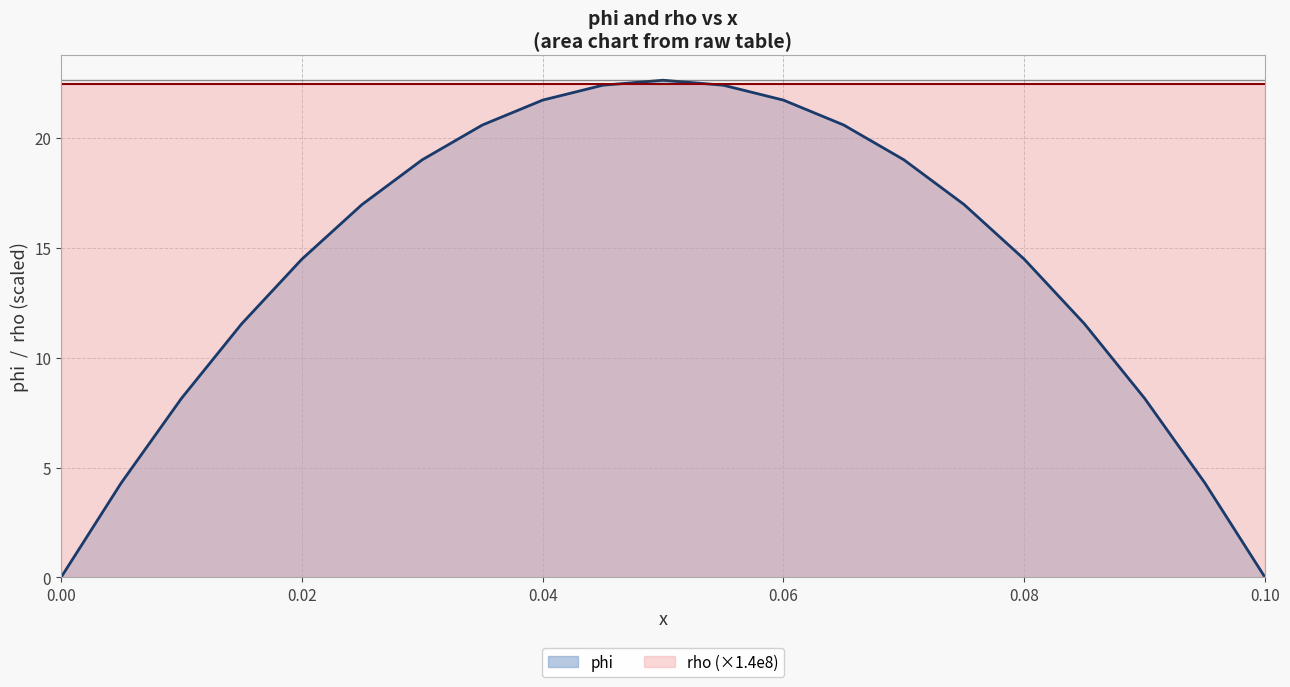

At 0.00, list the series in order from largest to smallest.

rho (×1.4e8), phi